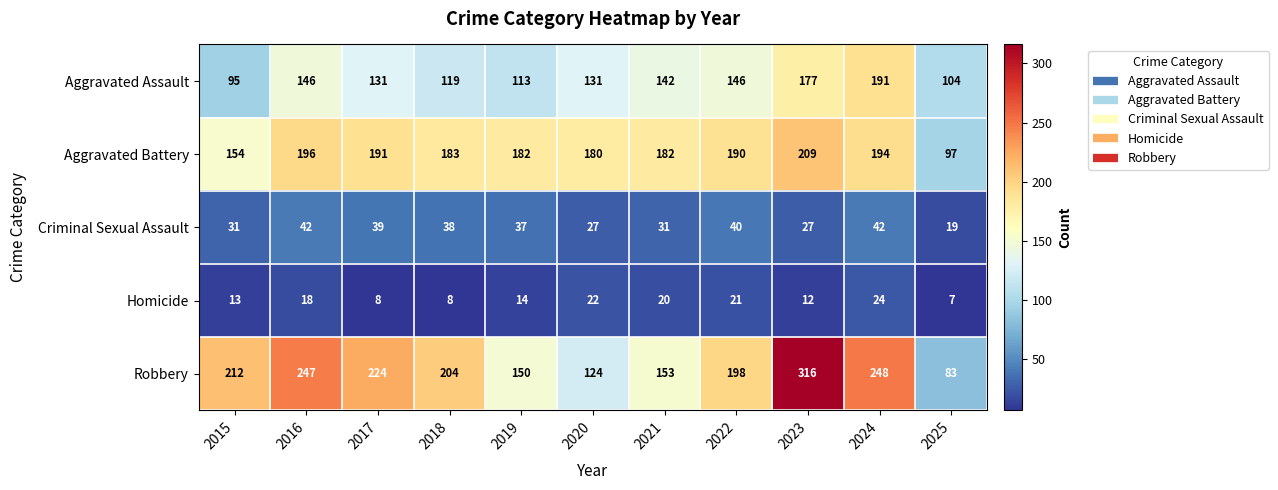

Rank the series at 2019 from highest to lowest value.

Aggravated Battery, Robbery, Aggravated Assault, Criminal Sexual Assault, Homicide